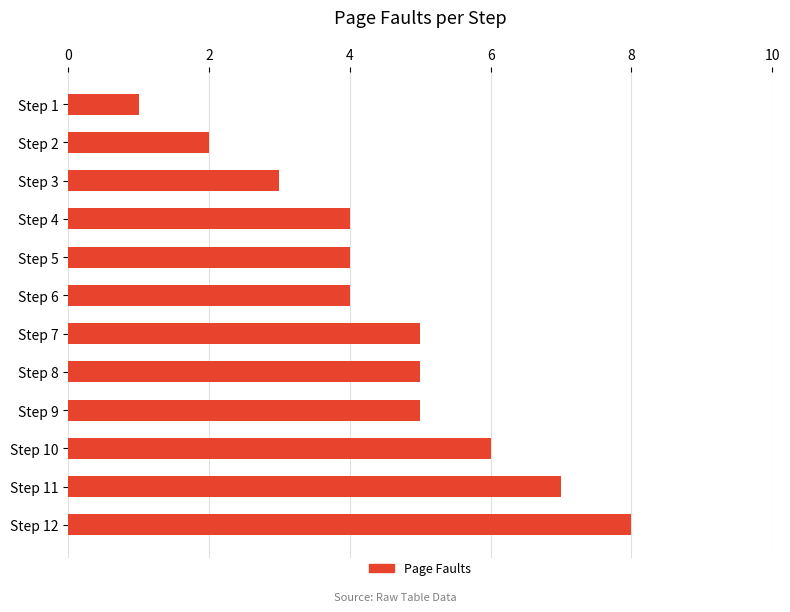

What is the ratio of the value at Step 6 to the value at Step 7?

0.8